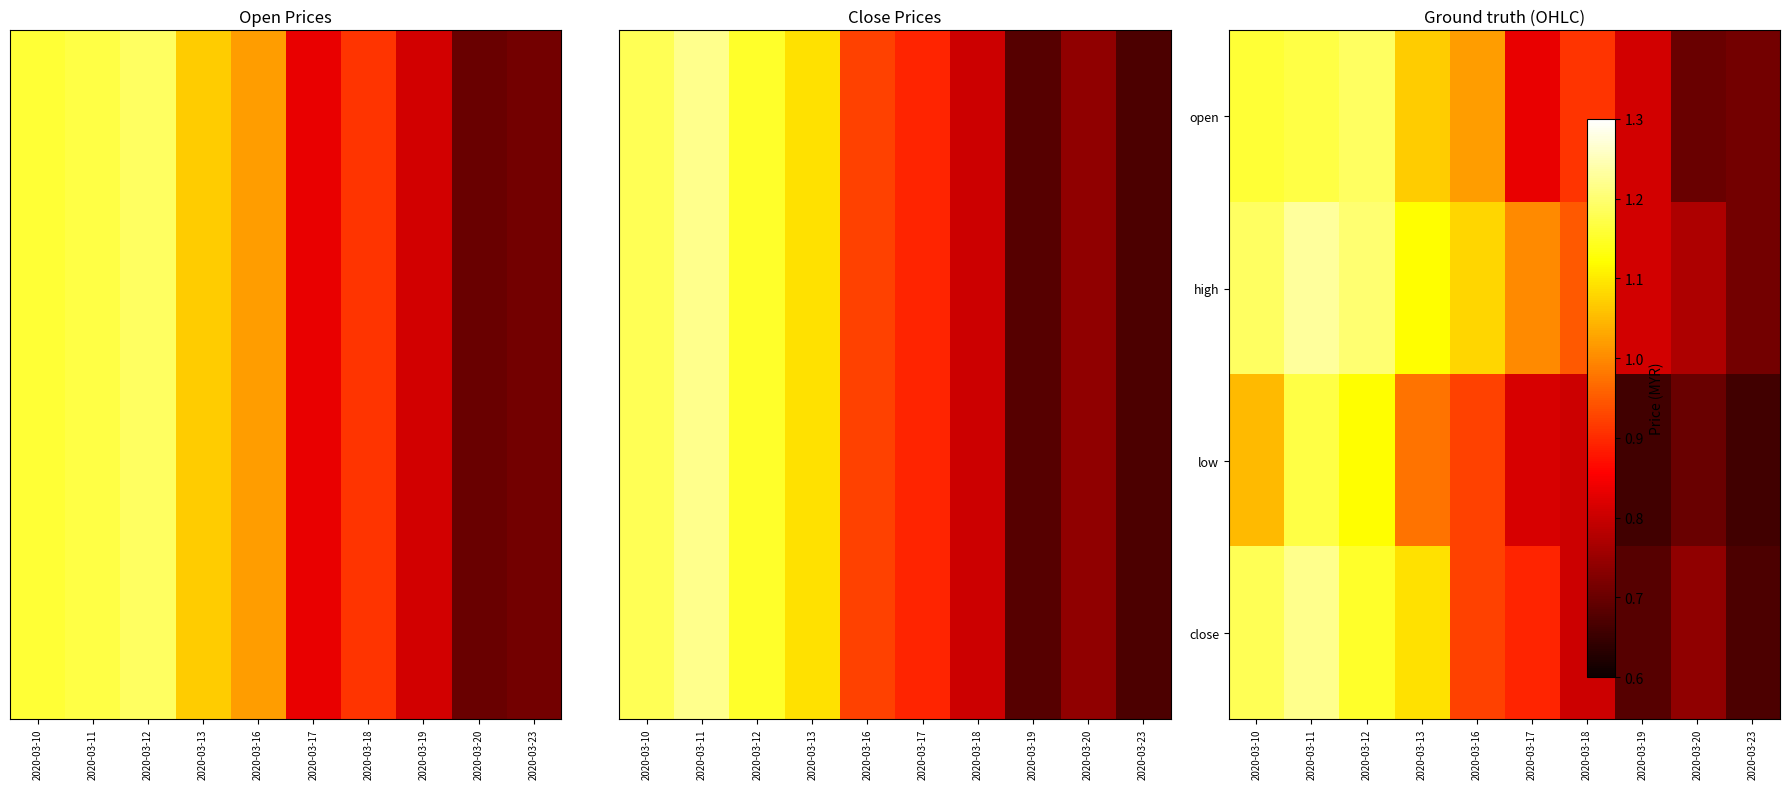

What is the spread (max minus min) of values at 2020-03-12?

0.1